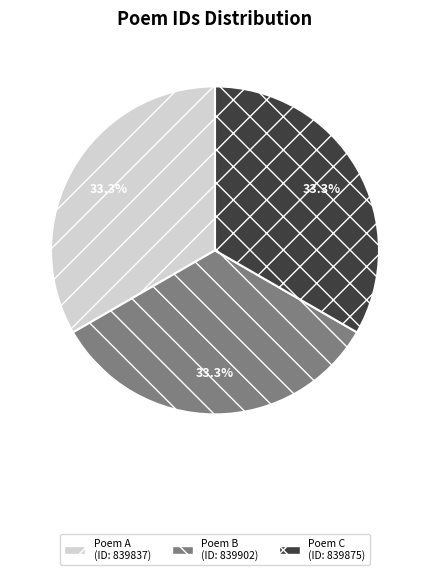

Is there a majority slice in this chart?

No